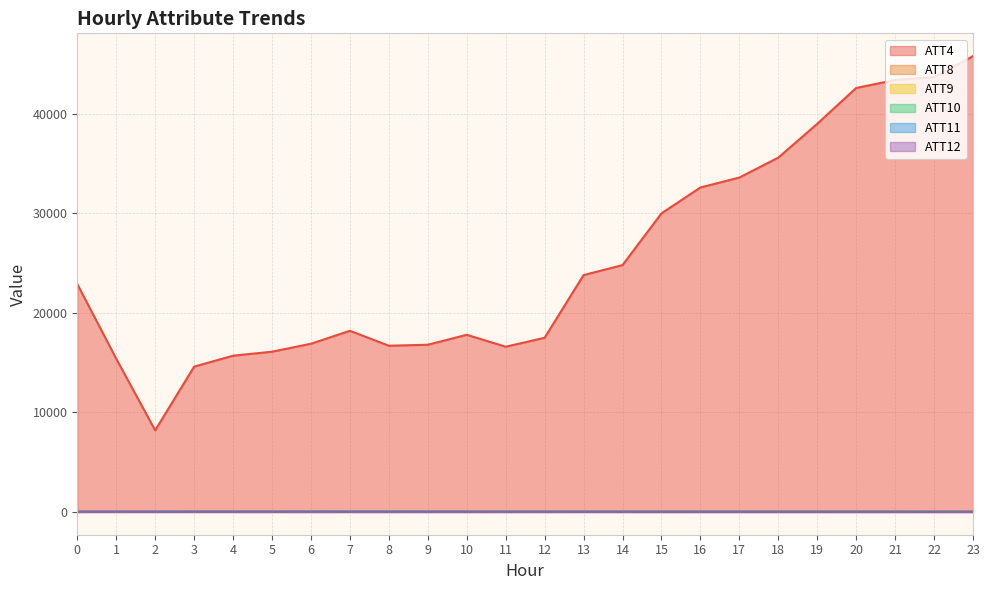

What is the sum of the ATT9 values at 21 and 20?

23.3